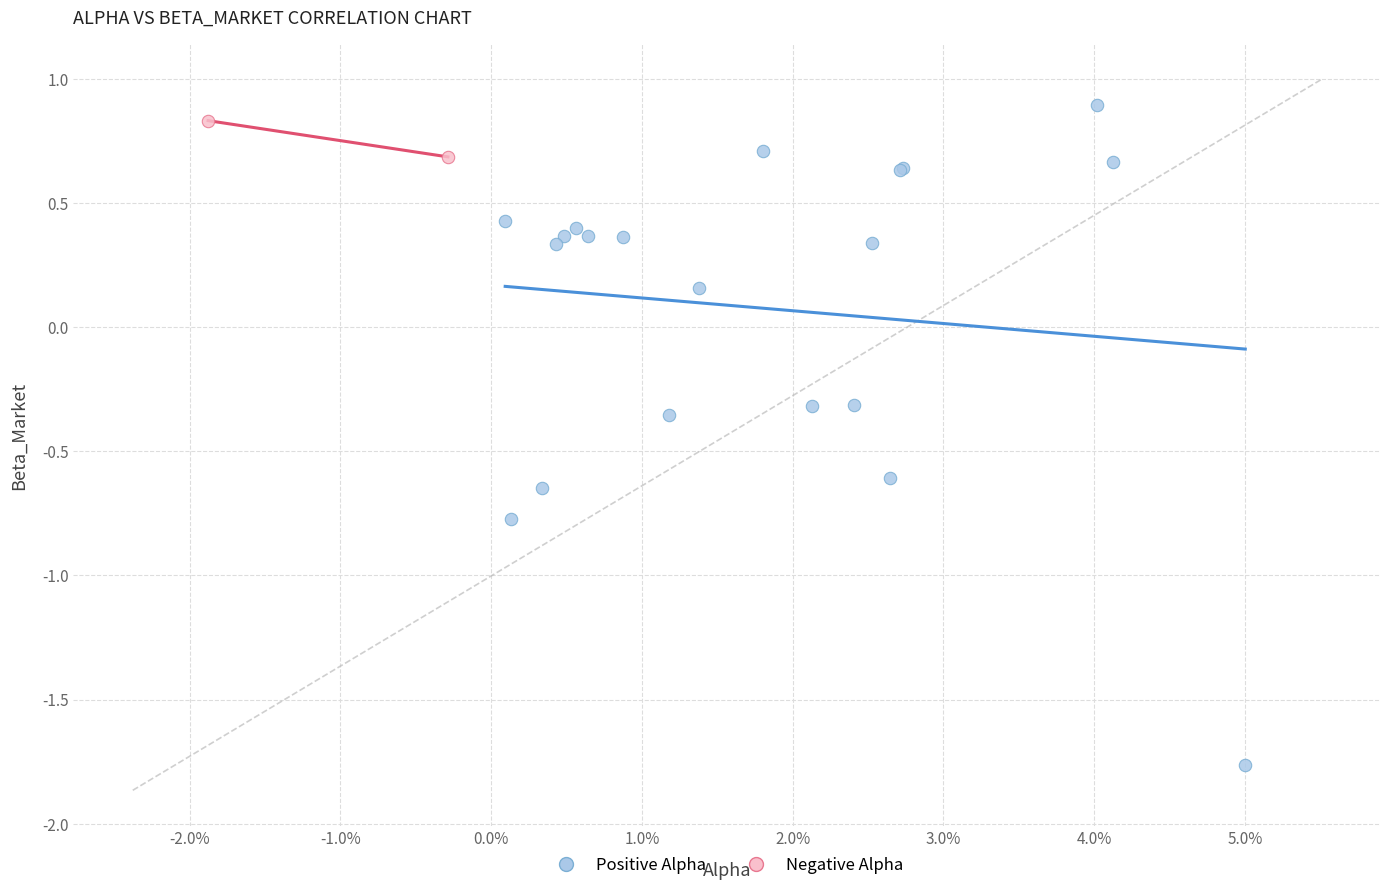

Which series contains the highest Y value?

Positive Alpha